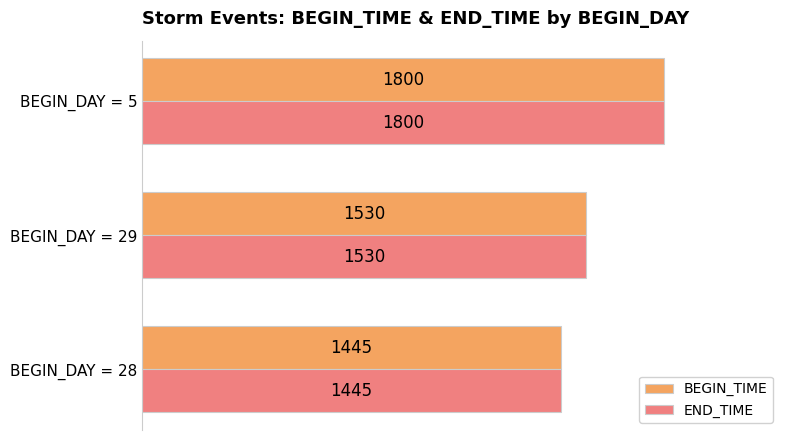

What is the highest value of the BEGIN_TIME series?

1800